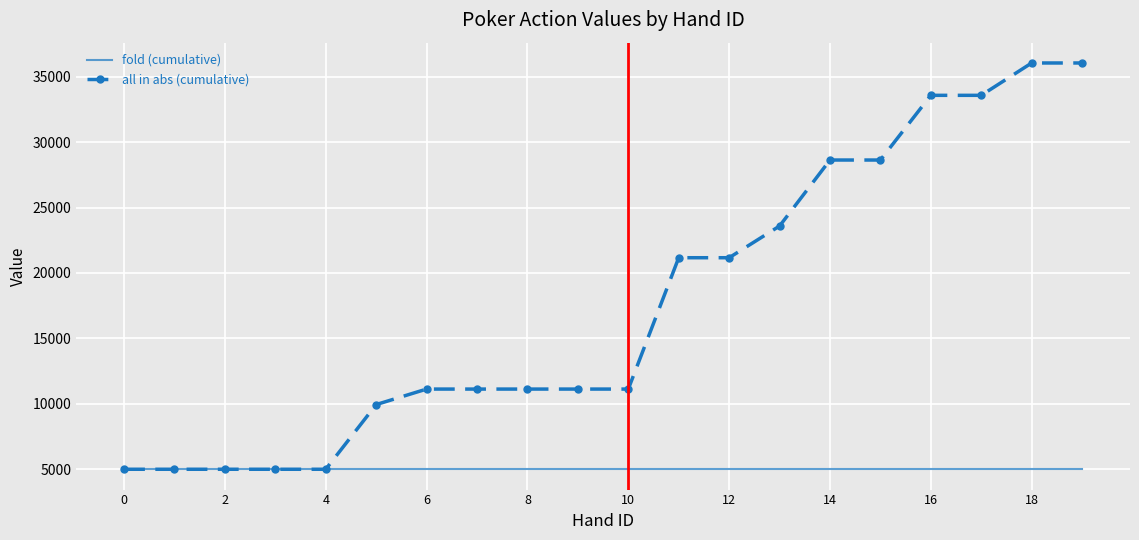

What is the sum of all all in abs (cumulative) values?

352989